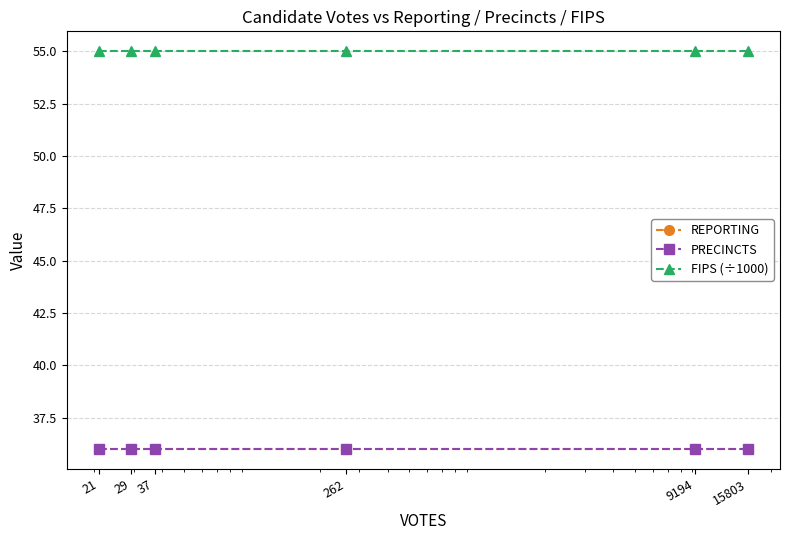

Reading right to left, what are all the values shown in this chart?

REPORTING: 15803=36.0	9194=36.0	262=36.0	37=36.0	29=36.0	21=36.0
PRECINCTS: 15803=36.0	9194=36.0	262=36.0	37=36.0	29=36.0	21=36.0
FIPS (÷1000): 15803=55.0	9194=55.0	262=55.0	37=55.0	29=55.0	21=55.0